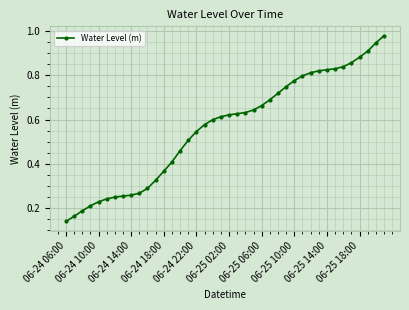

Count the number of categories in the chart.

40